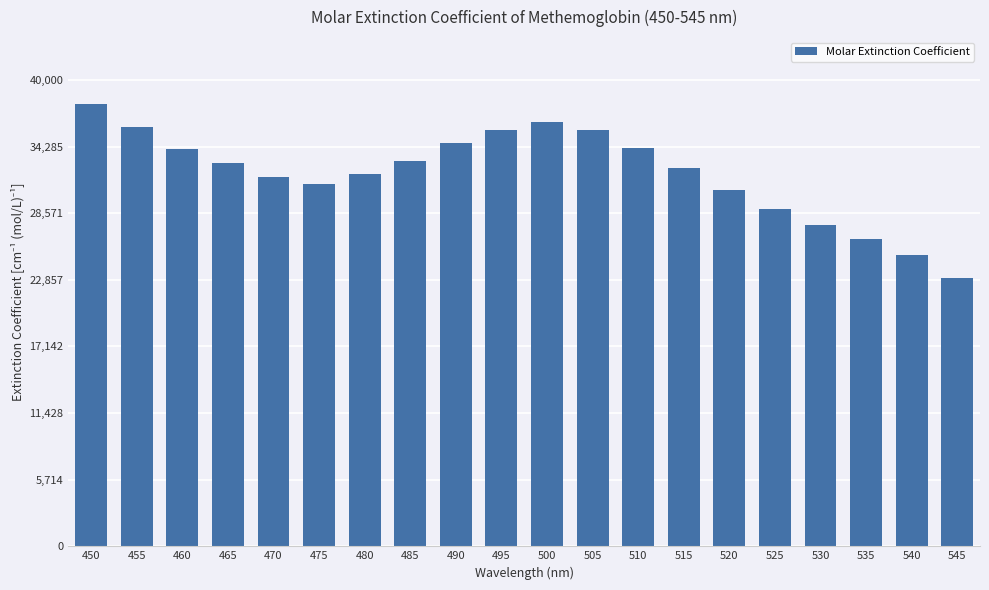

The chart shows a value of 31075.9 at 475. True or false?

True